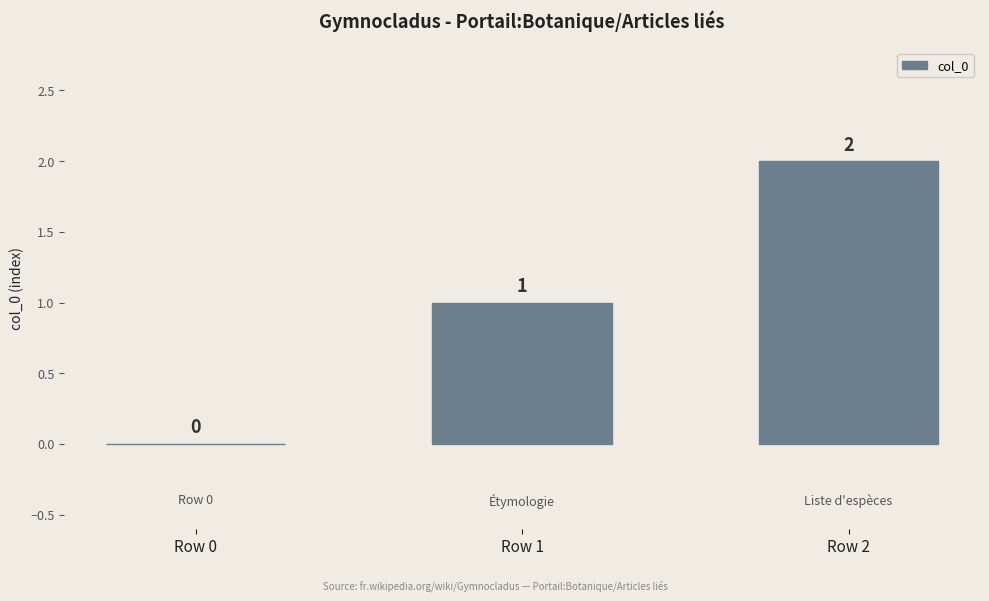

At which label is the value closest to 1?

Row 1